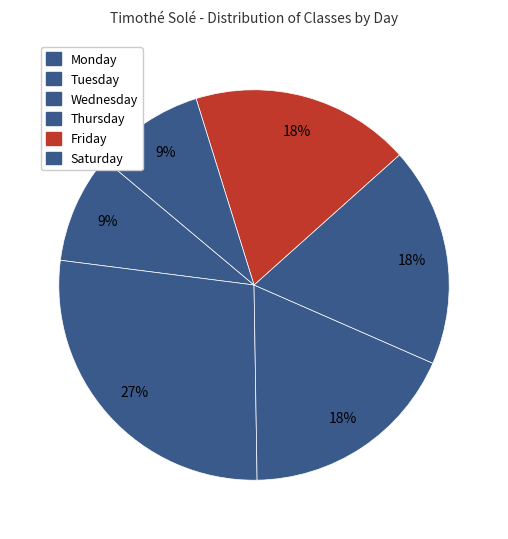

What is the change in value from Monday to Wednesday?

+1